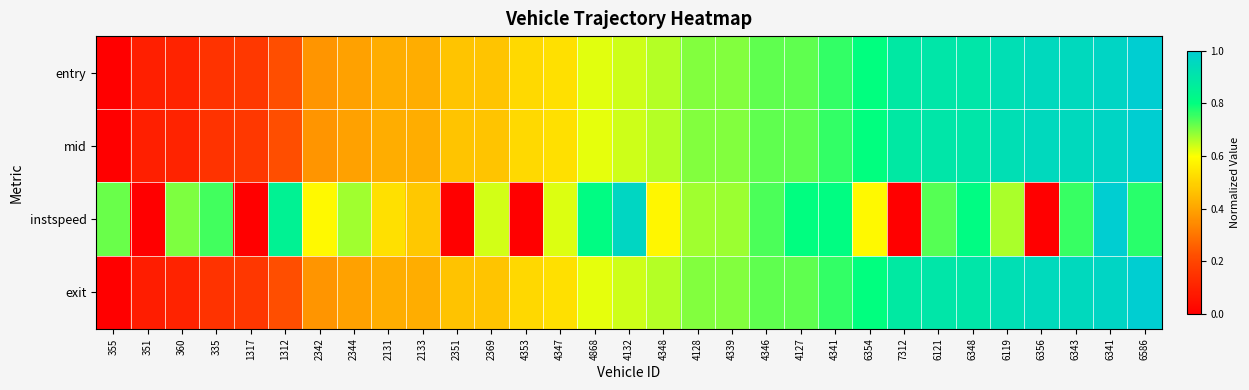

Reading right to left, extract all data points from this chart.

entry: 6586=1.0	6341=1.0	6343=1.0	6356=1.0	6119=0.9	6348=0.9	6121=0.9	7312=0.9	6354=0.8	4341=0.8	4127=0.7	4346=0.7	4339=0.7	4128=0.7	4348=0.7	4132=0.6	4868=0.6	4347=0.5	4353=0.5	2369=0.5	2351=0.5	2133=0.4	2131=0.4	2344=0.4	2342=0.4	1312=0.2	1317=0.2	335=0.2	360=0.1	351=0.1	355=0.0
mid: 6586=1.0	6341=1.0	6343=1.0	6356=1.0	6119=0.9	6348=0.9	6121=0.9	7312=0.9	6354=0.8	4341=0.8	4127=0.7	4346=0.7	4339=0.7	4128=0.7	4348=0.7	4132=0.6	4868=0.6	4347=0.5	4353=0.5	2369=0.5	2351=0.5	2133=0.4	2131=0.4	2344=0.4	2342=0.4	1312=0.2	1317=0.2	335=0.2	360=0.1	351=0.1	355=0.0
instspeed: 6586=0.8	6341=1.0	6343=0.8	6356=0.0	6119=0.7	6348=0.8	6121=0.7	7312=0.0	6354=0.6	4341=0.8	4127=0.8	4346=0.7	4339=0.7	4128=0.7	4348=0.6	4132=1.0	4868=0.8	4347=0.6	4353=0.0	2369=0.6	2351=0.0	2133=0.5	2131=0.5	2344=0.7	2342=0.6	1312=0.8	1317=0.0	335=0.7	360=0.7	351=0.0	355=0.7
exit: 6586=1.0	6341=1.0	6343=1.0	6356=0.9	6119=0.9	6348=0.9	6121=0.9	7312=0.9	6354=0.8	4341=0.8	4127=0.7	4346=0.7	4339=0.7	4128=0.7	4348=0.7	4132=0.6	4868=0.6	4347=0.5	4353=0.5	2369=0.5	2351=0.5	2133=0.4	2131=0.4	2344=0.4	2342=0.4	1312=0.2	1317=0.2	335=0.2	360=0.1	351=0.1	355=0.0